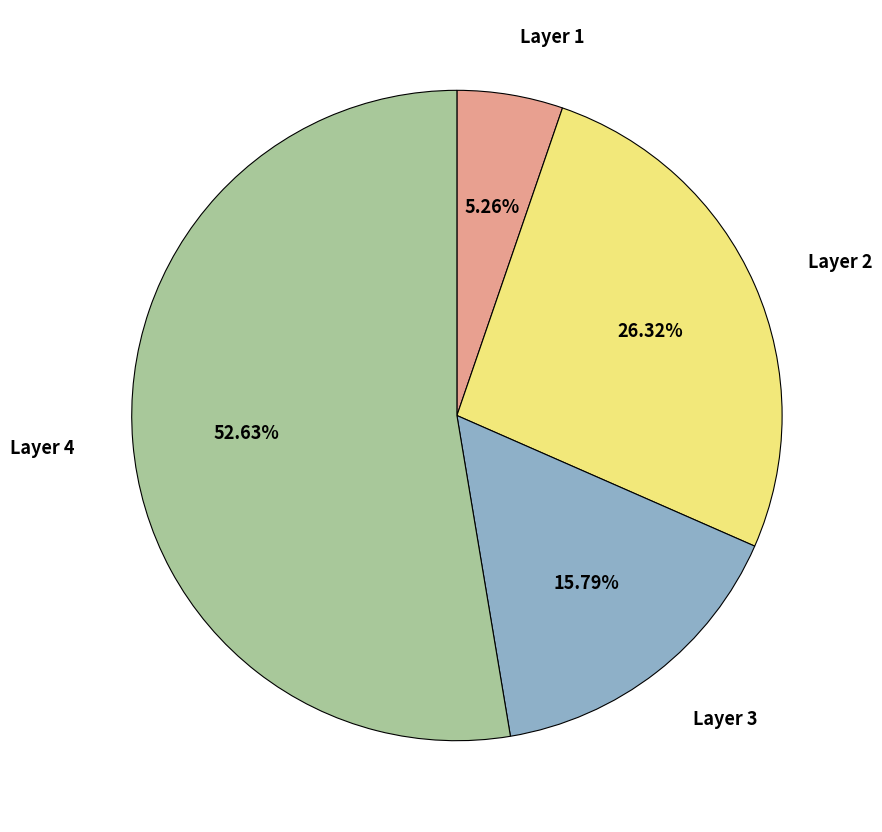

How many segments does this pie chart have?

4